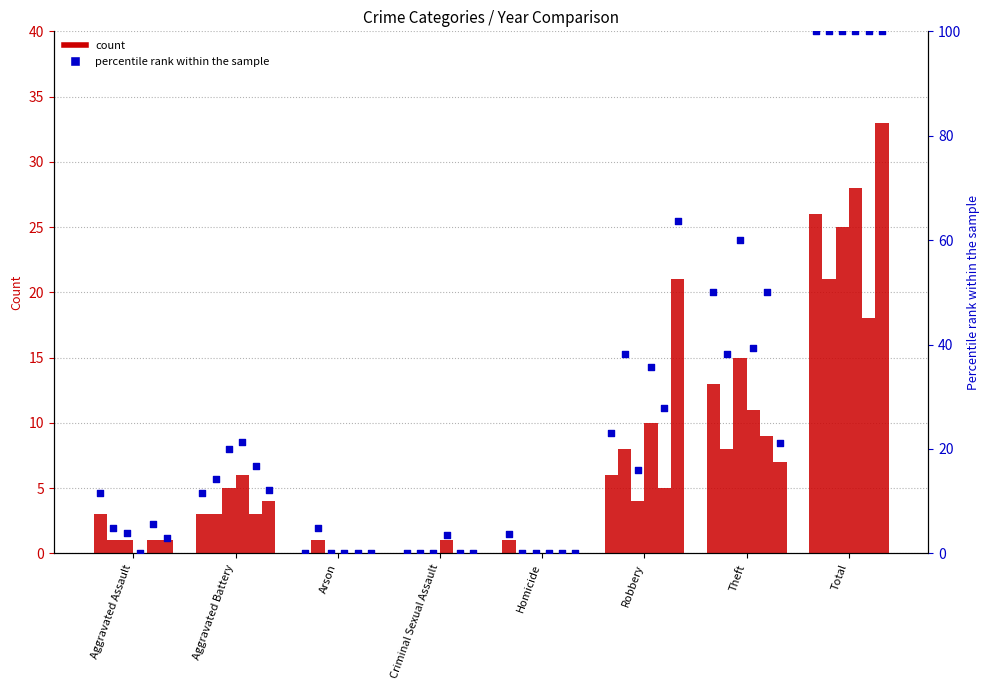

What is the ratio of the value at Aggravated Assault to the value at Robbery?

0.5